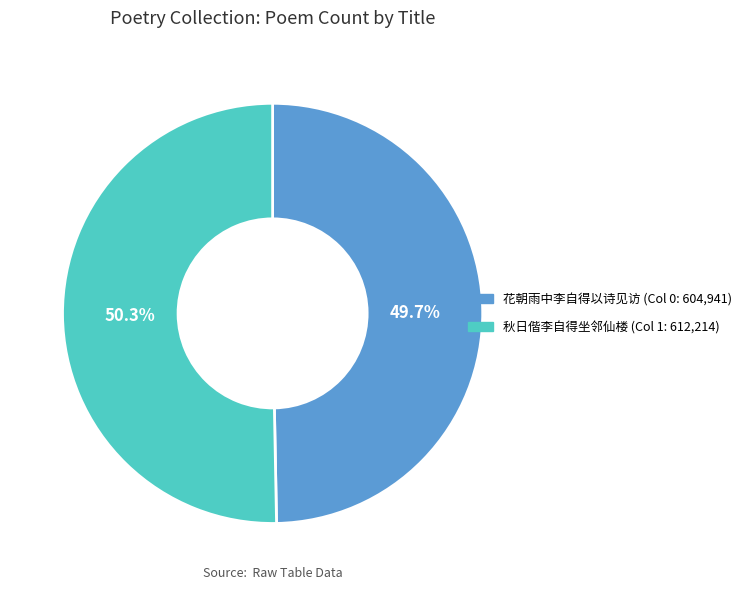

Is there a majority slice in this chart?

Yes